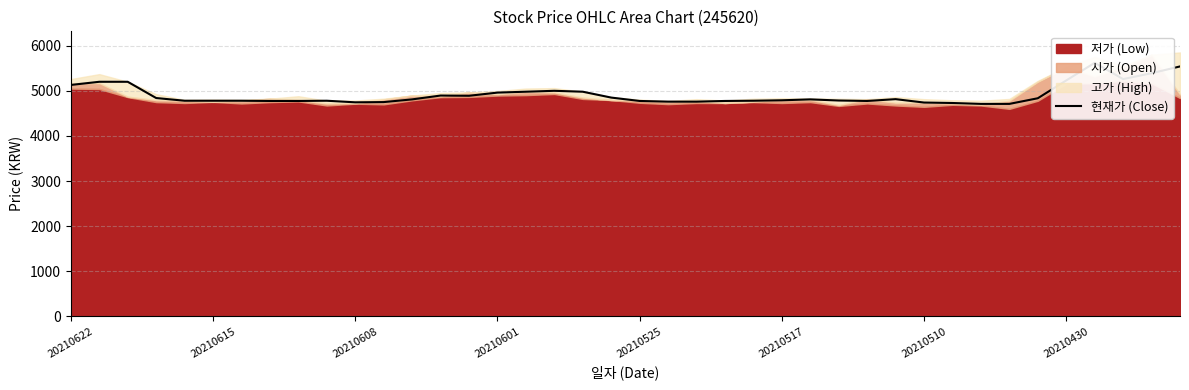

Reading left to right, list all the values displayed in this chart.

5130	5200	5200	4840	4780	4780	4780	4775	4775	4780	4745	4750	4810	4895	4890	4960	4980	5000	4980	4850	4775	4760	4760	4775	4780	4790	4810	4785	4775	4815	4740	4730	4710	4710	4835	5230	5620	5260	5390	5540